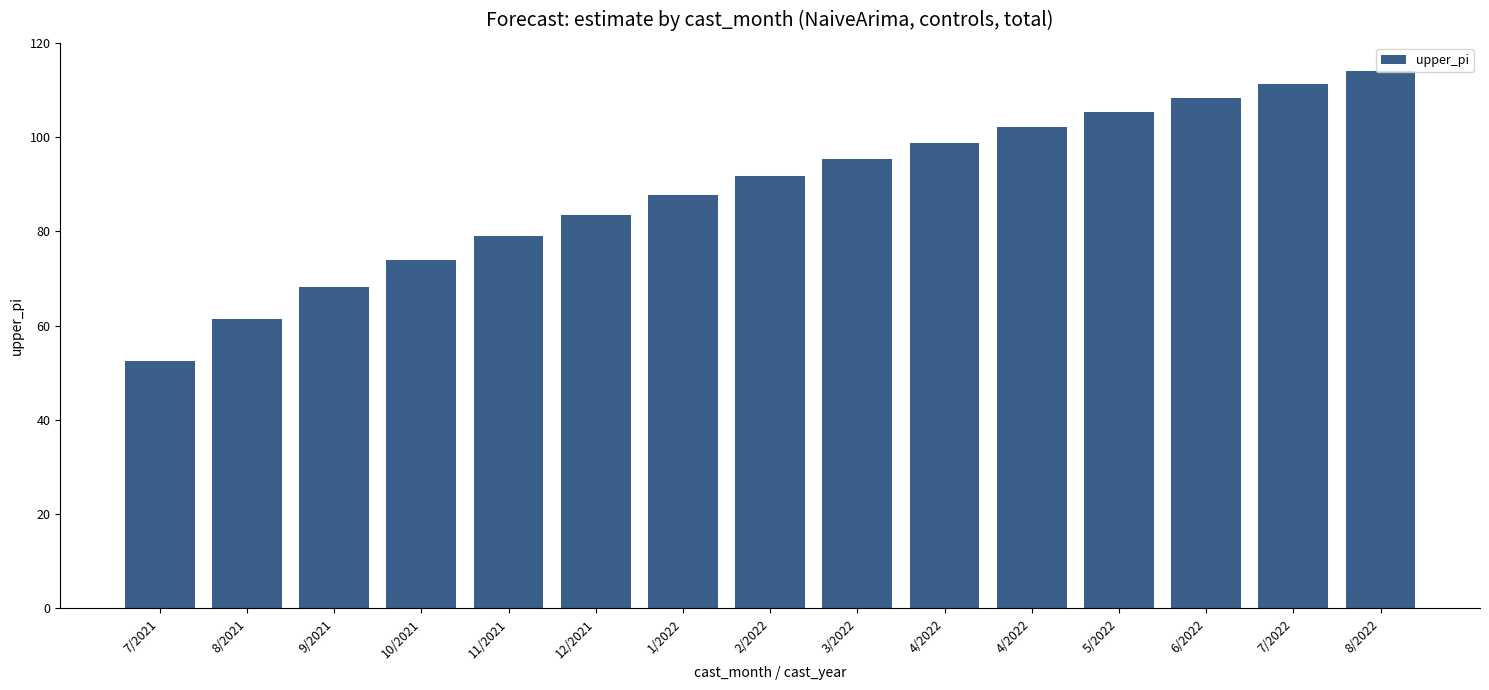

What is the change in value from 1/2022 to 8/2022?

+26.3